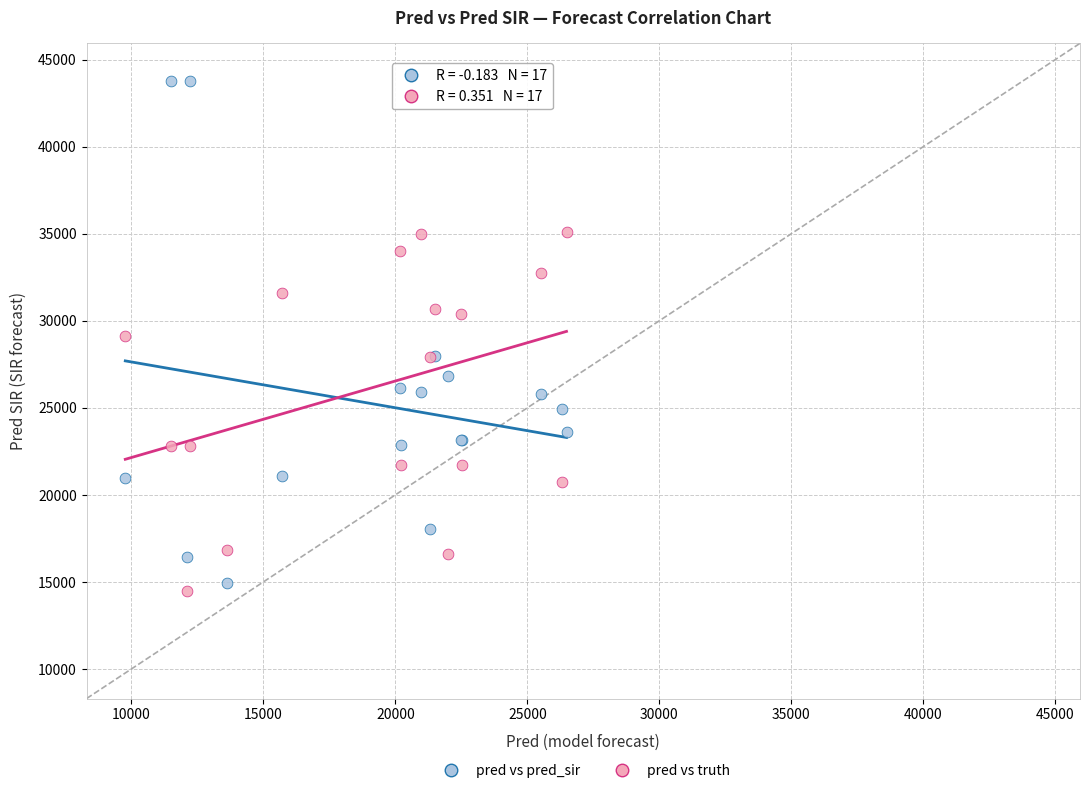

What is the X range (max minus min) for the scatter plot?

16712.0